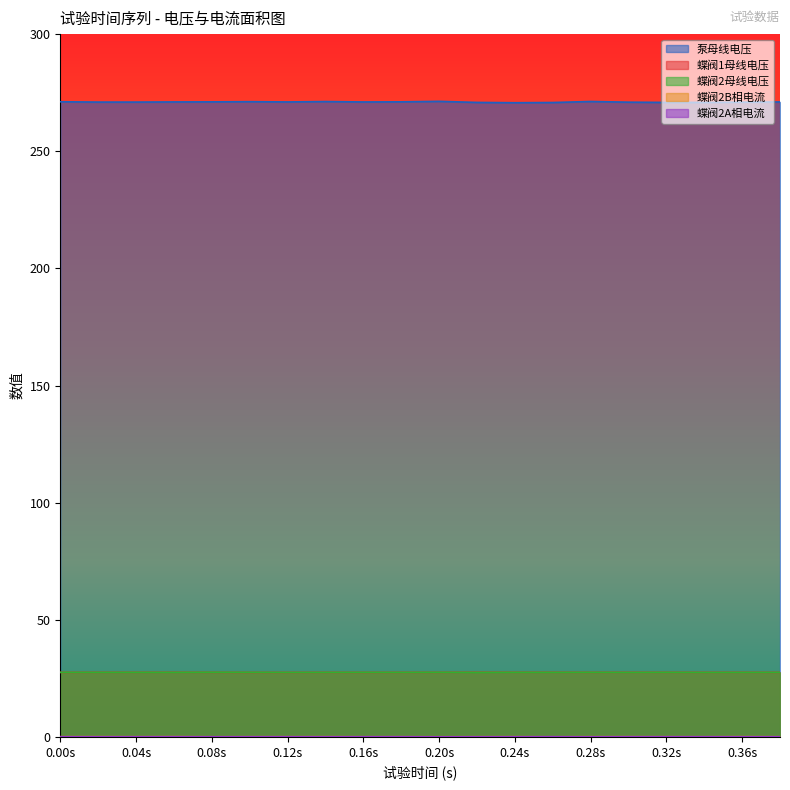

True or false: 蝶阀2母线电压 has a value of 38.8 at 0.16s.

False